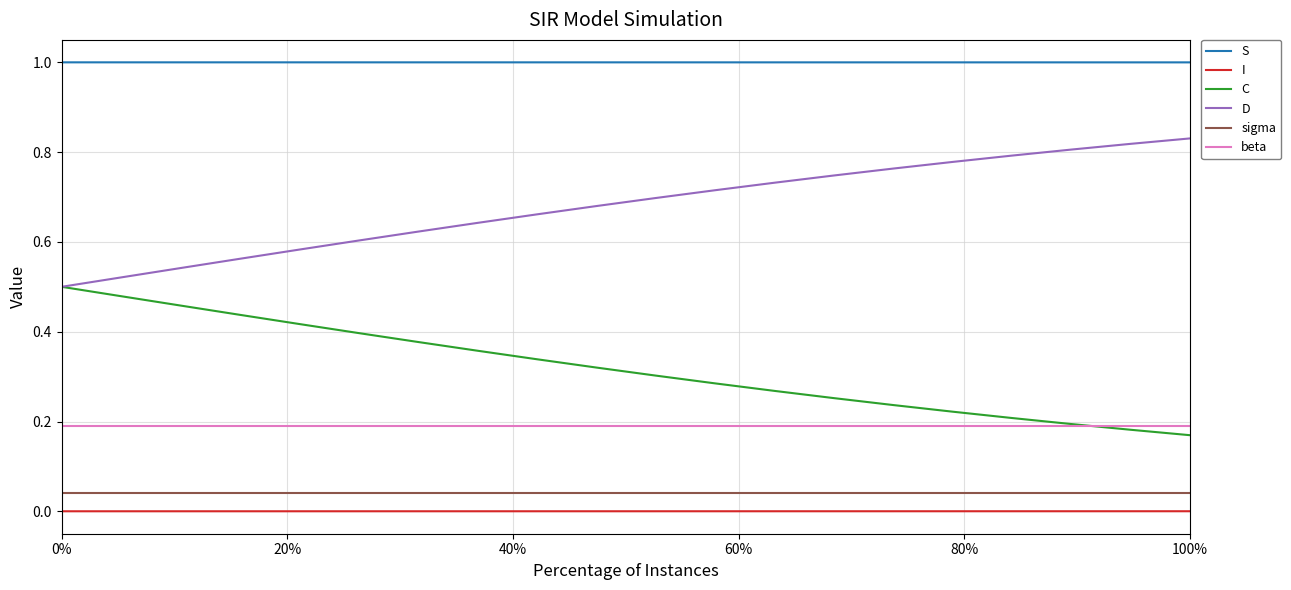

Which series has the largest total across all categories?

S